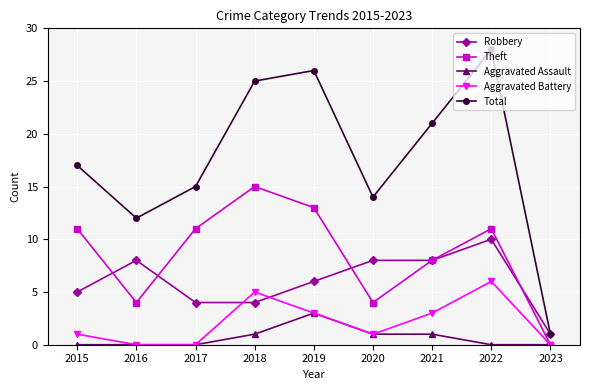

At which category does the chart reach its peak across all series?

2022